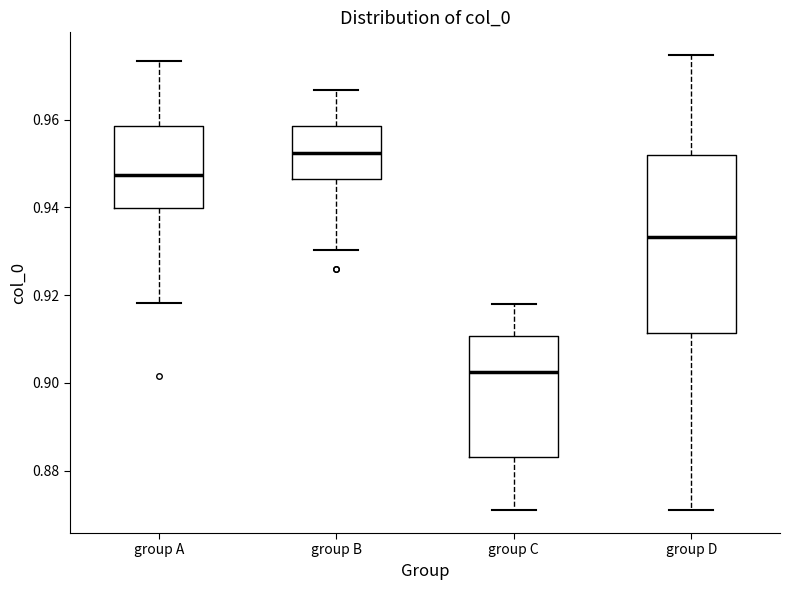

Which box's median line is the lowest?

group C